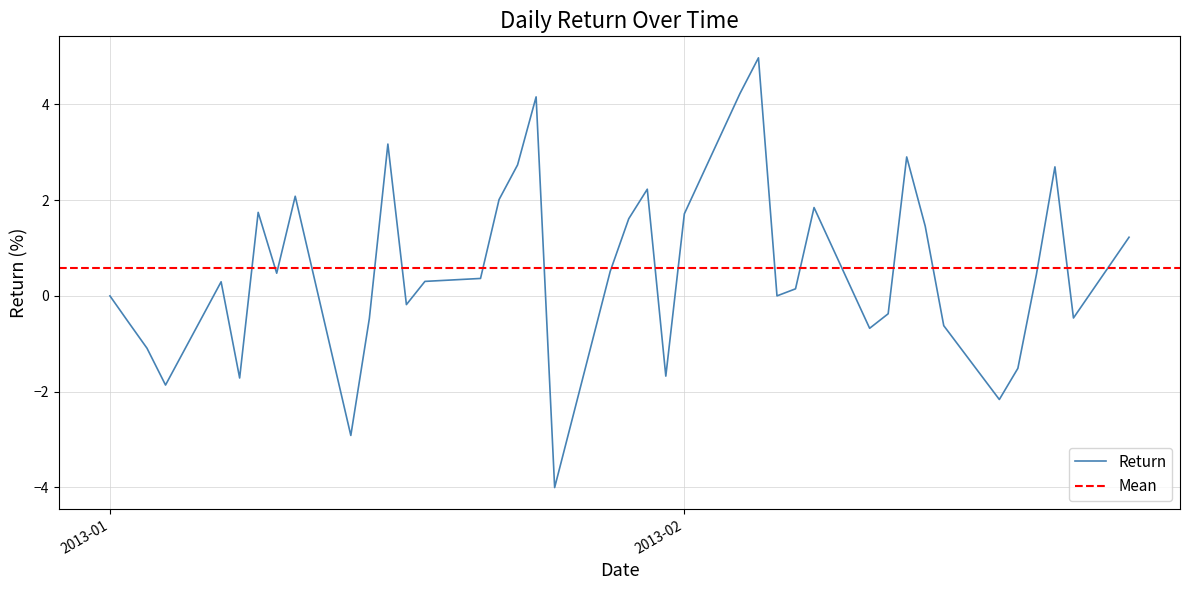

How many data points are above 0?

23